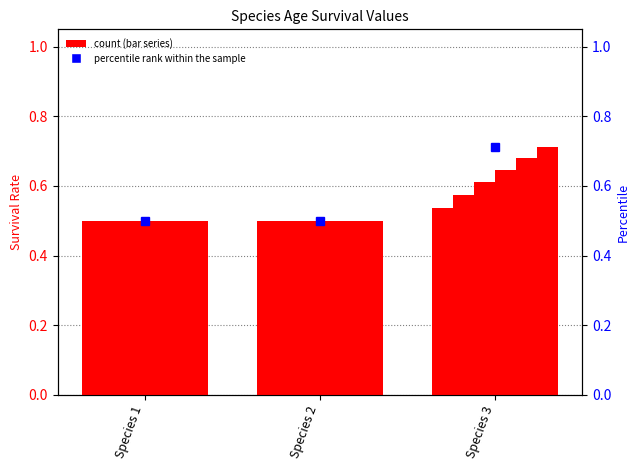

What is the minimum value shown in the chart?

0.5